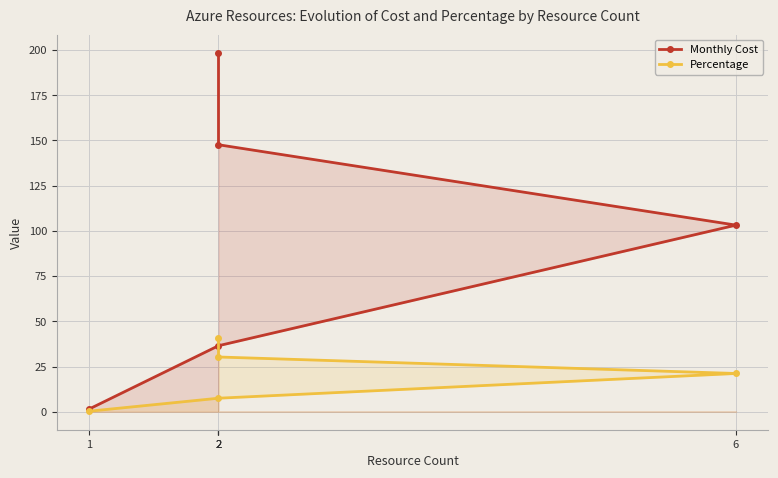

The value of Monthly Cost at 2 is 36.5. True or false?

True